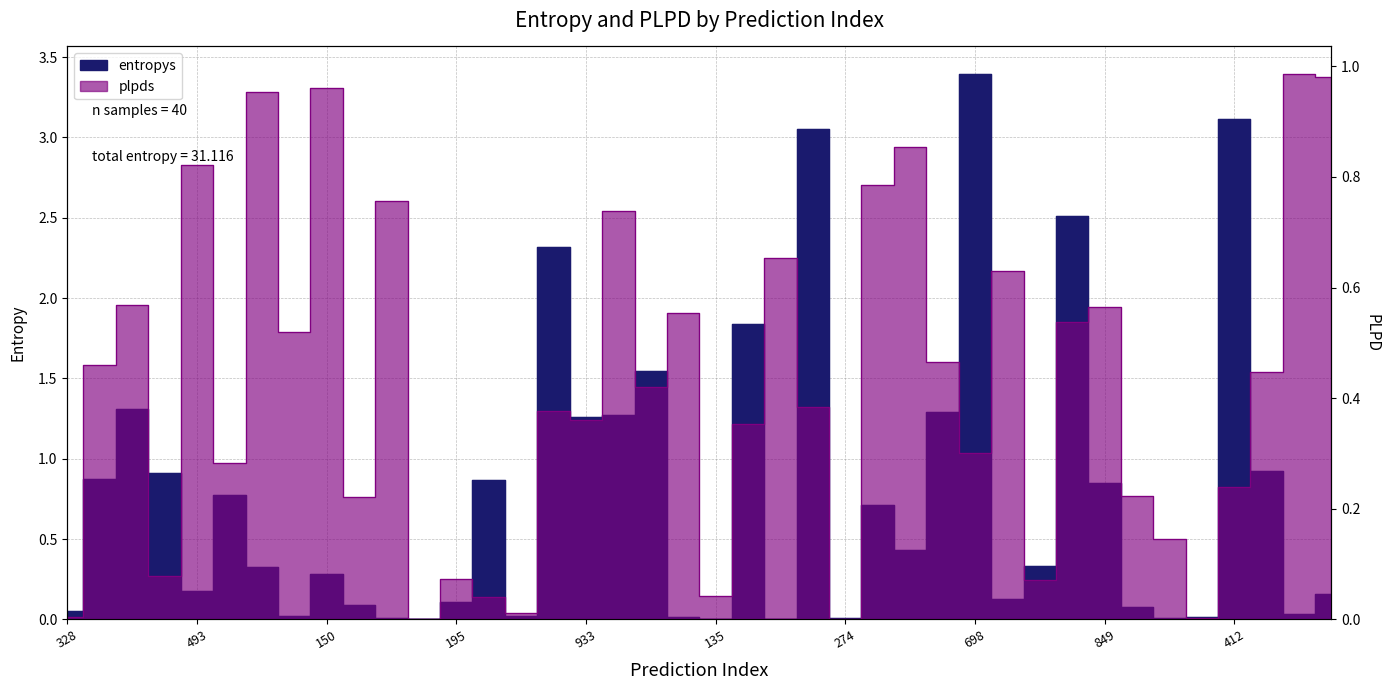

Rank the series by their maximum value, from lowest to highest.

plpds, entropys